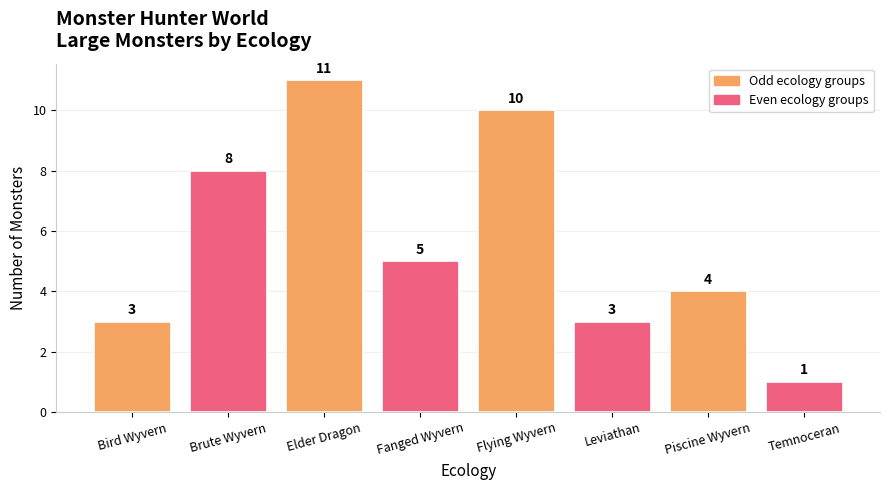

What is the change in value from Brute Wyvern to Piscine Wyvern?

-4